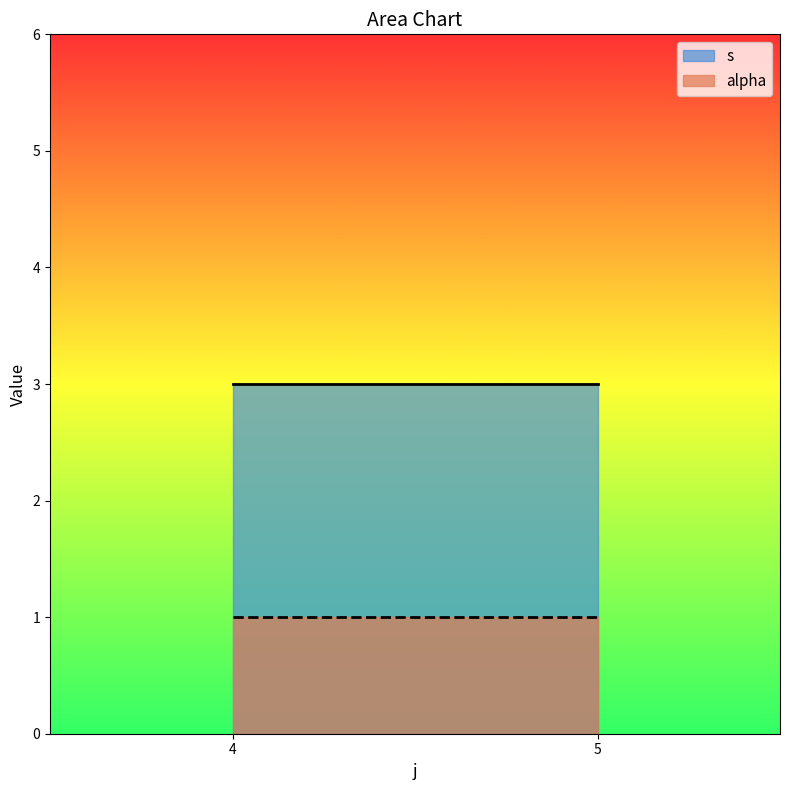

What is the minimum value shown in the chart?

1